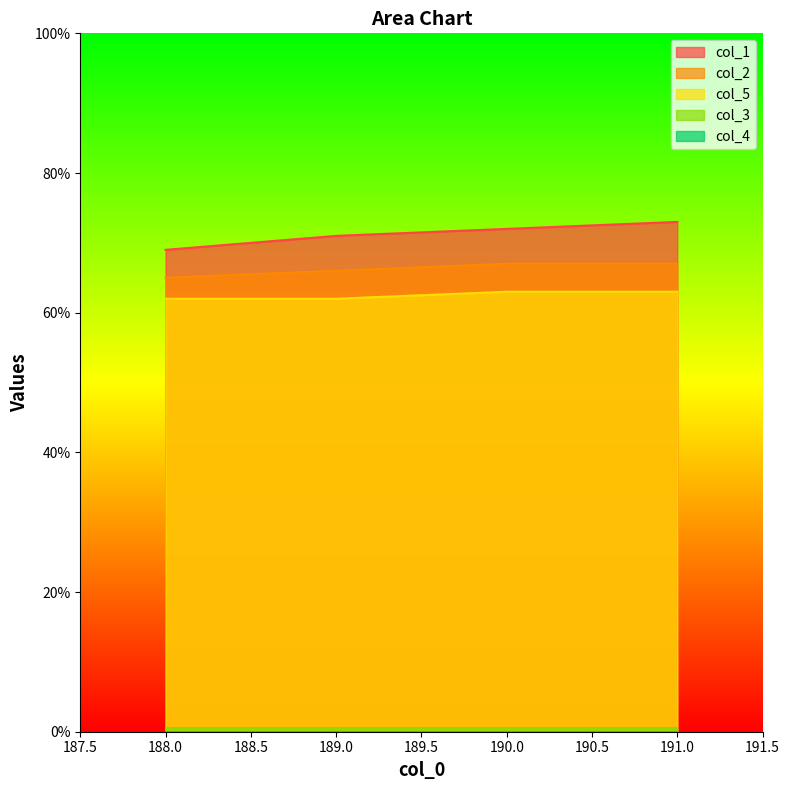

At which label does col_2 reach its minimum?

188.0